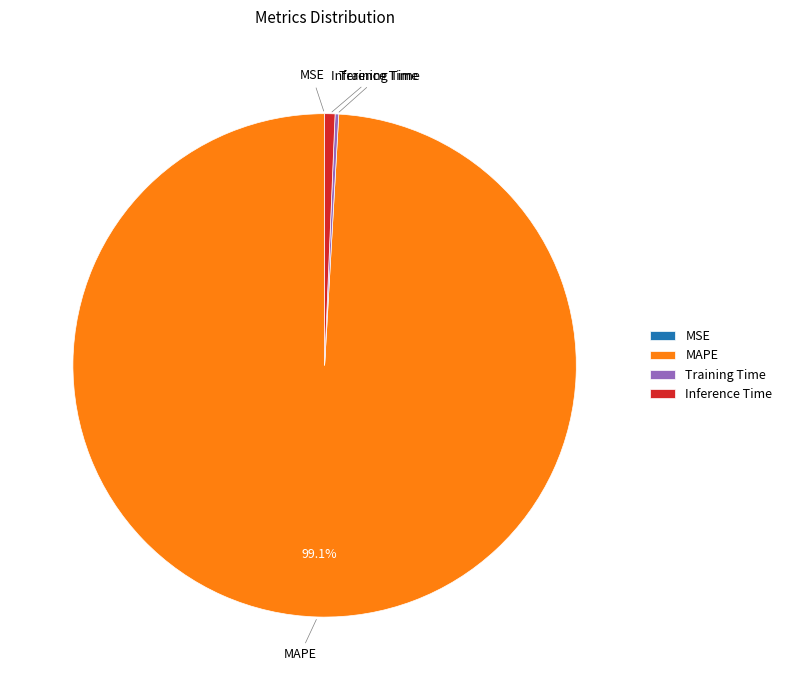

Which has a higher value, MAPE or Inference Time?

MAPE